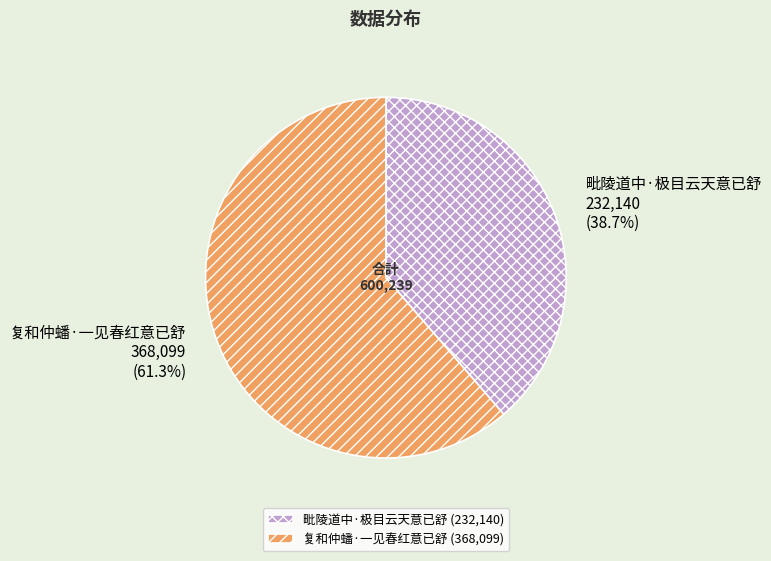

How many segments does this pie chart have?

2